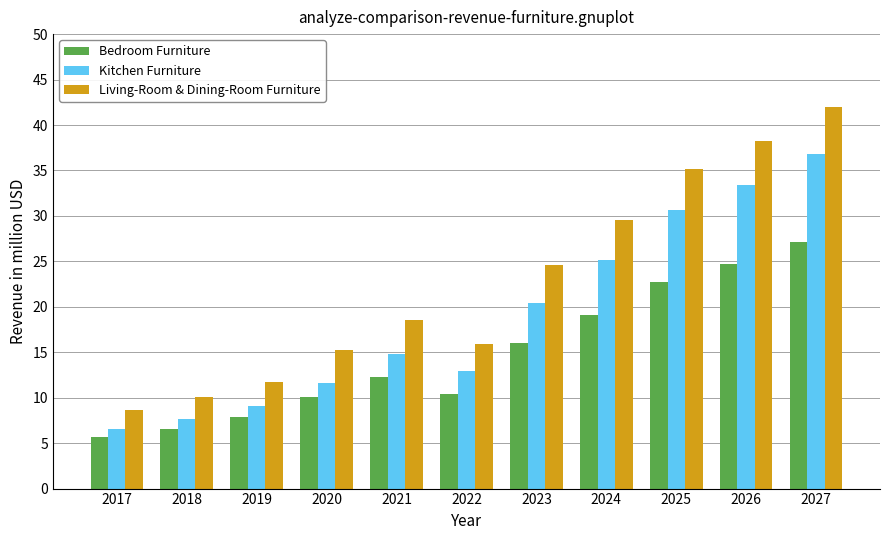

What is the sum of the Living-Room & Dining-Room Furniture values at 2024 and 2017?

38.1